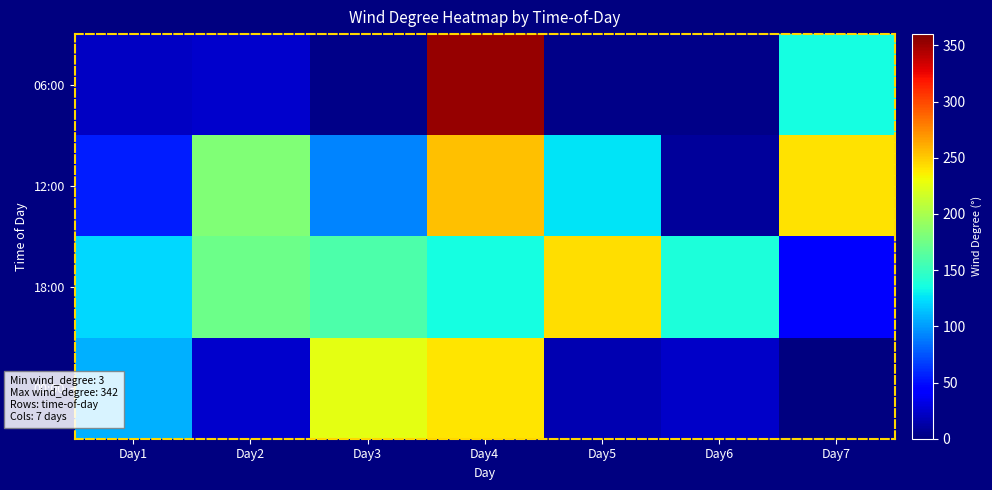

Read the 12:00 value at Day7.

241.0